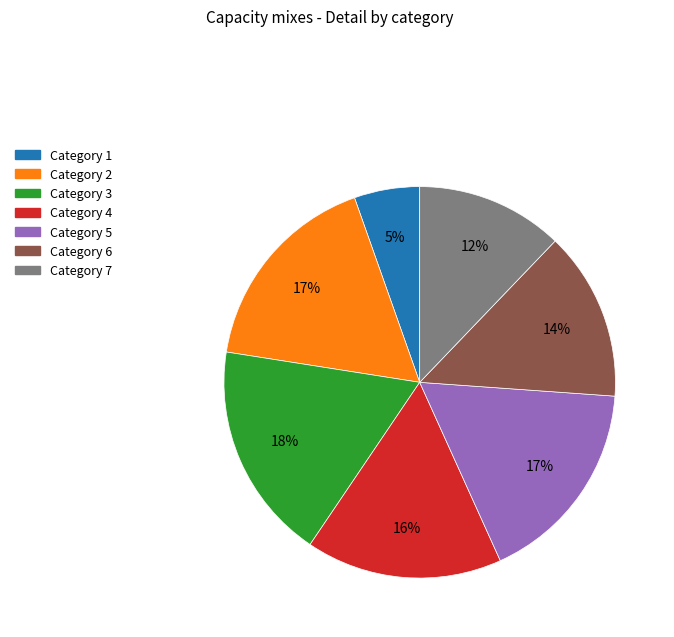

To the nearest percent, what is the average slice percentage?

14%